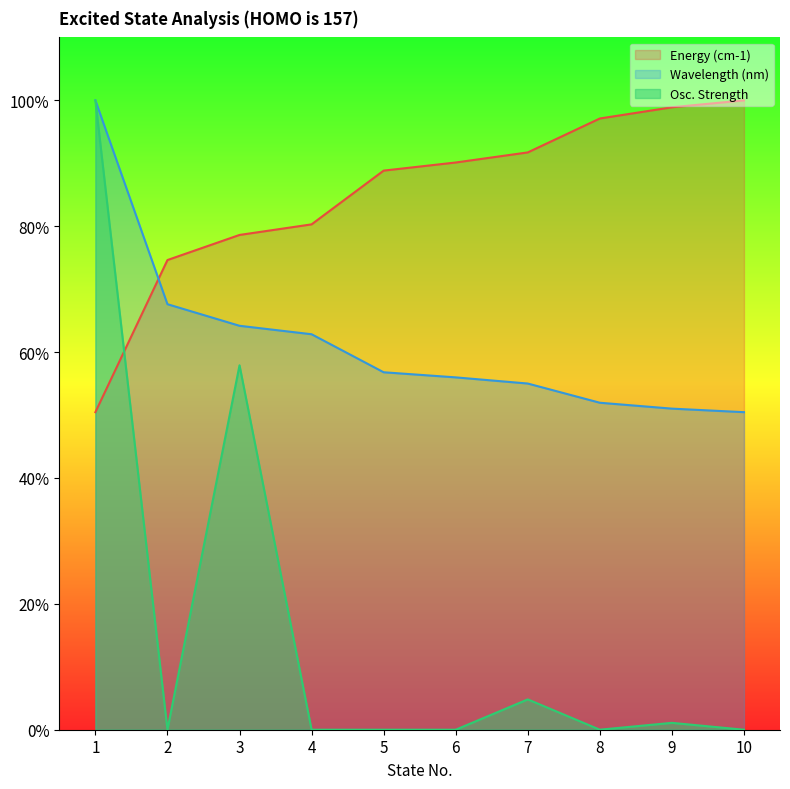

Rank the series at 4 from lowest to highest value.

Osc. Strength, Wavelength (nm), Energy (cm-1)